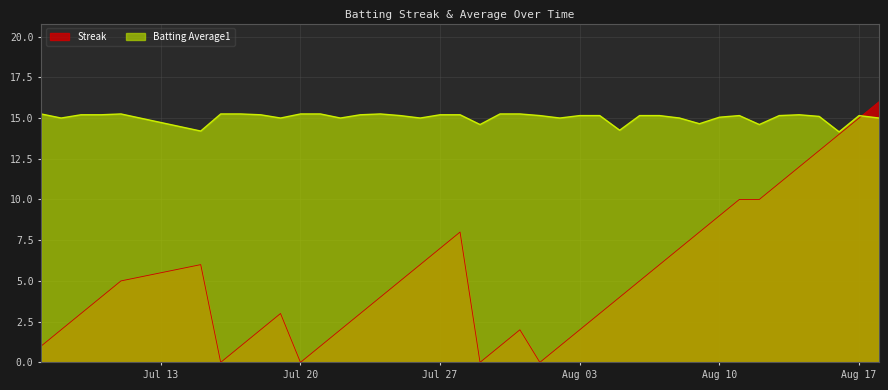

At which label does Streak first exceed 4?

2010-07-11